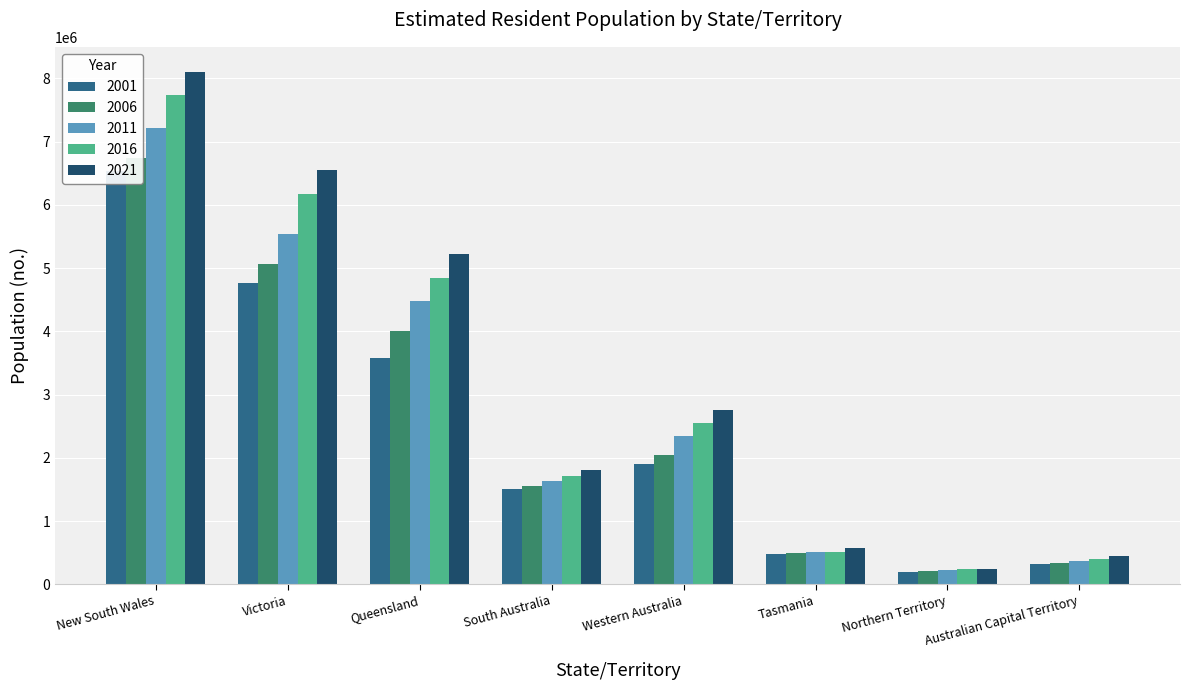

The value of 2001 at New South Wales is 2515561. True or false?

False